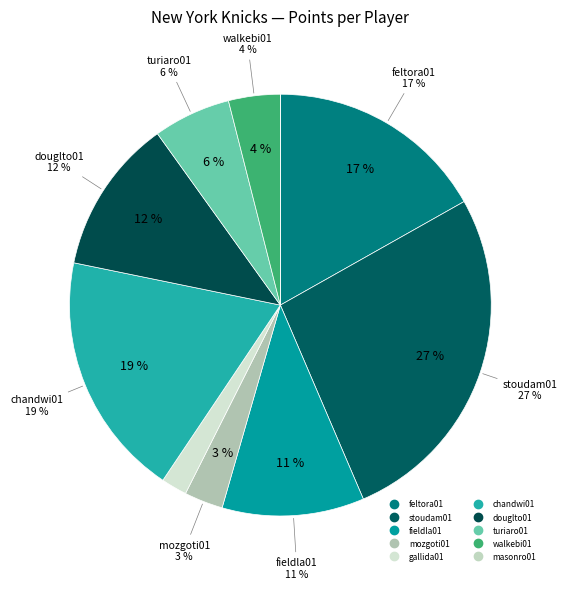

To the nearest percent, what is the difference between the turiaro01 and stoudam01 slice percentages?

21%